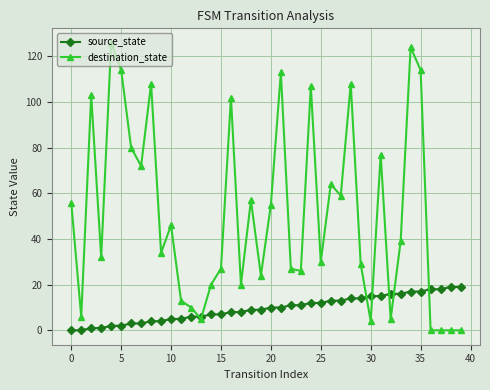

List the series in order of their peak value, highest first.

destination_state, source_state